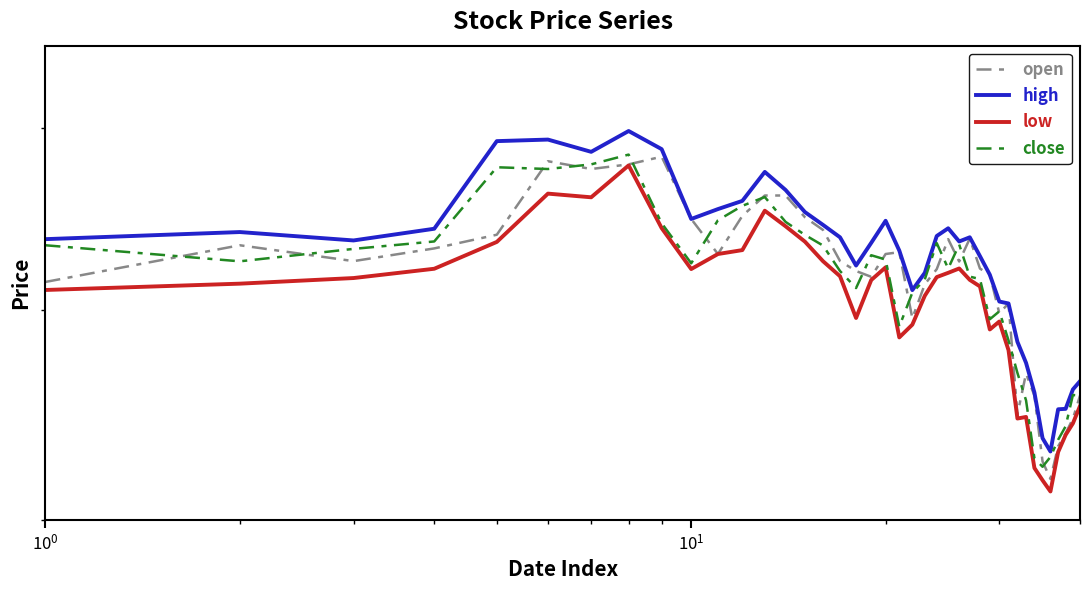

What is the sum of all low values?

28089.3